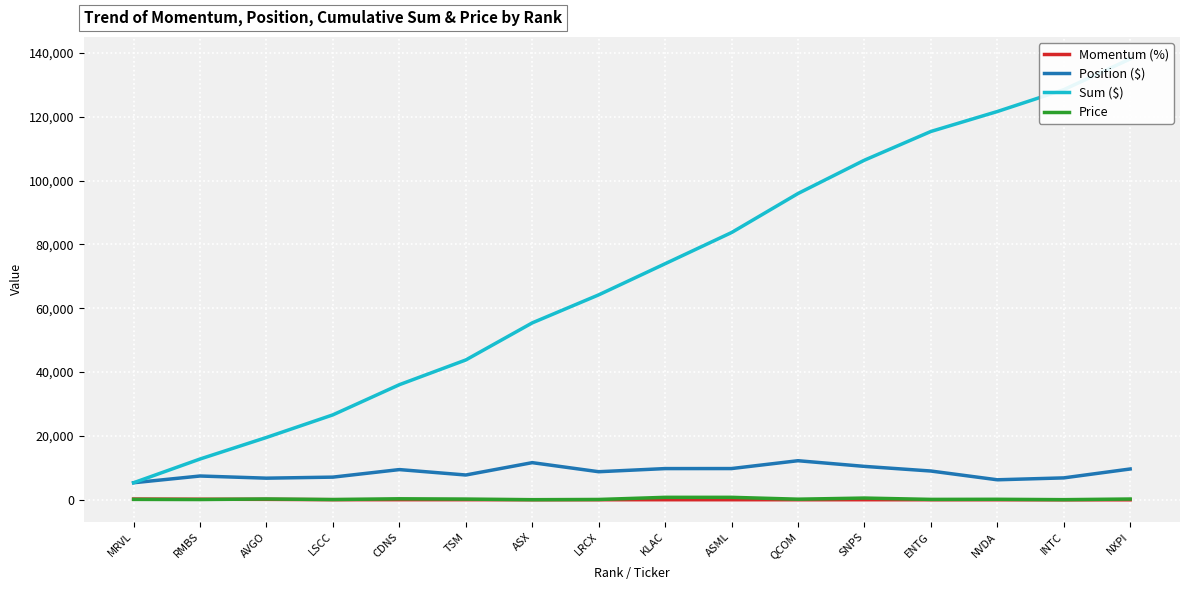

What is the sum of the Sum ($) values at SNPS and TSM?

150190.2